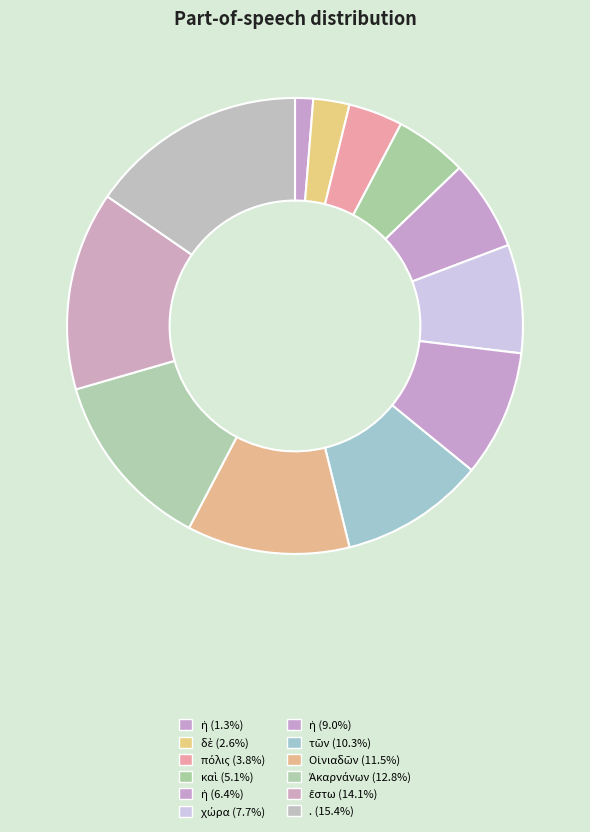

How many segments does this pie chart have?

12